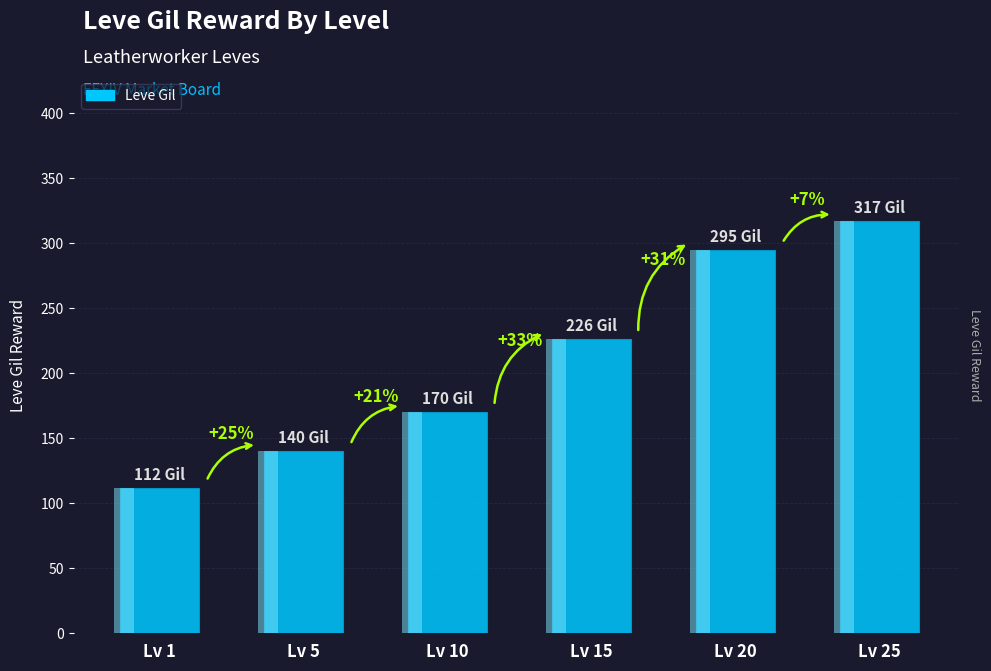

Approximately how many times larger is the value at Lv 5 compared to Lv 15?

0.6